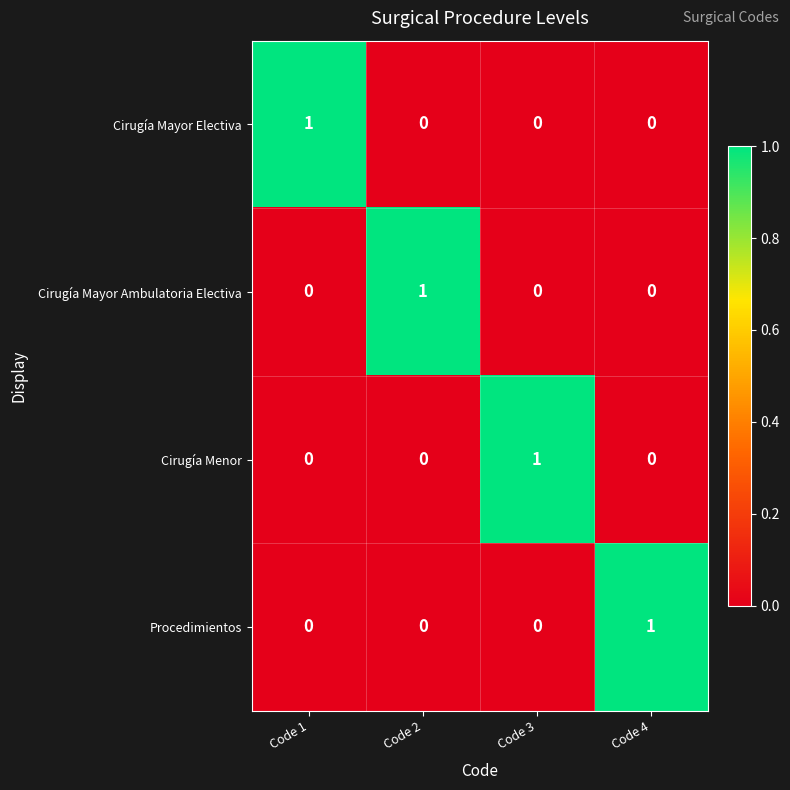

Reading right to left, what are all the values shown in this chart?

Cirugía Mayor Electiva: Code 4=0	Code 3=0	Code 2=0	Code 1=1
Cirugía Mayor Ambulatoria Electiva: Code 4=0	Code 3=0	Code 2=1	Code 1=0
Cirugía Menor: Code 4=0	Code 3=1	Code 2=0	Code 1=0
Procedimientos: Code 4=1	Code 3=0	Code 2=0	Code 1=0